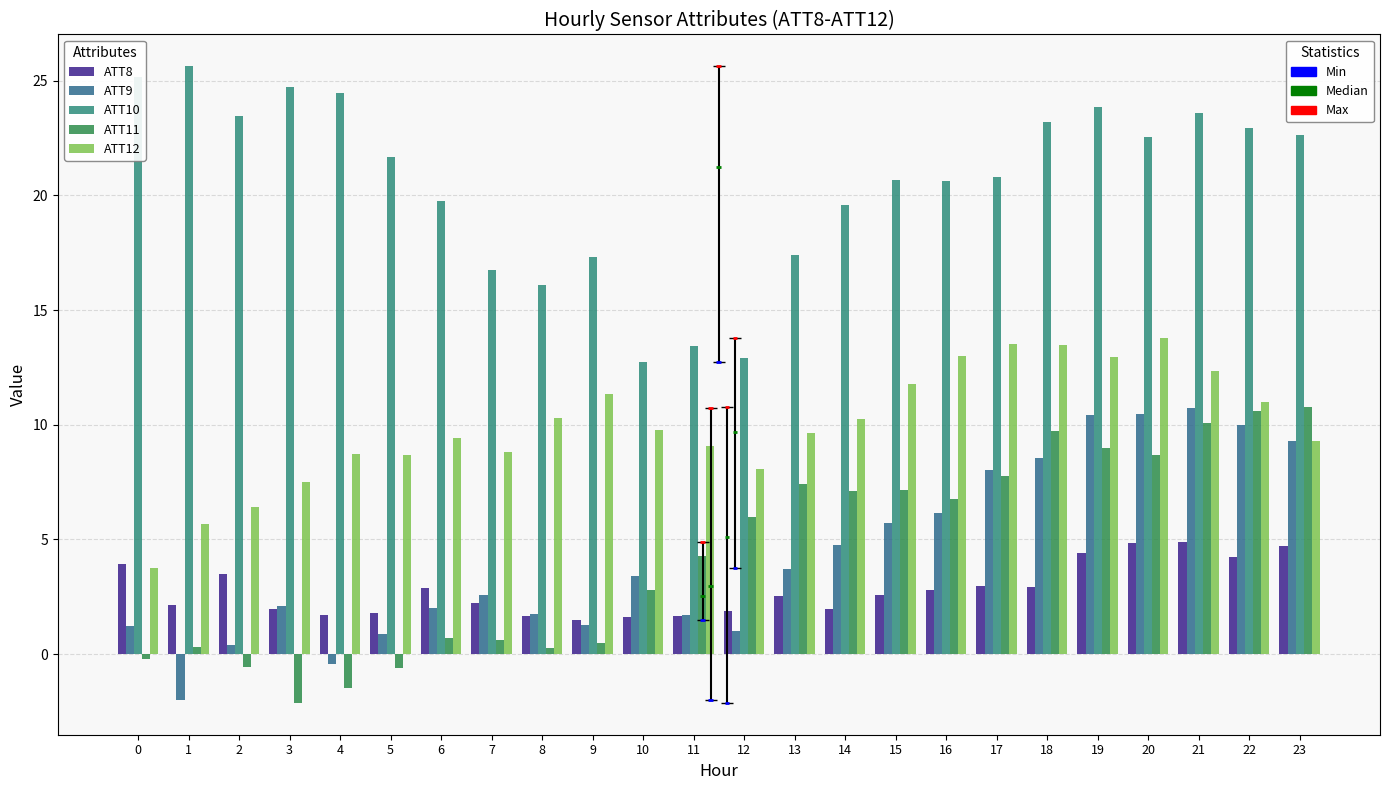

Which has a higher value, 13 or 16?

16